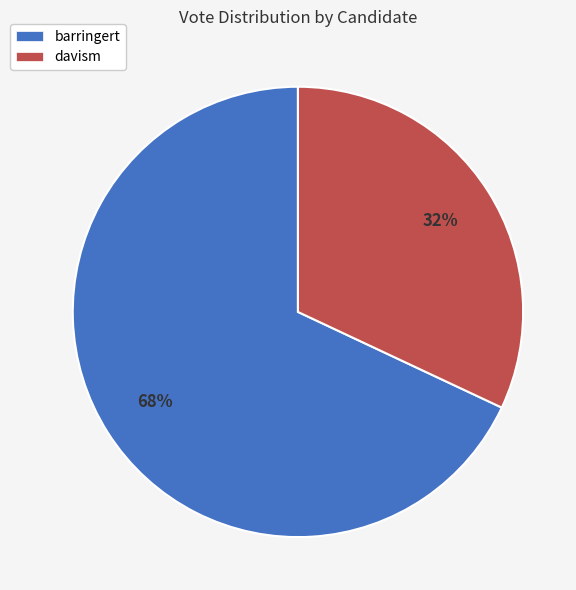

Do davism and barringert together represent more than half of the pie?

Yes